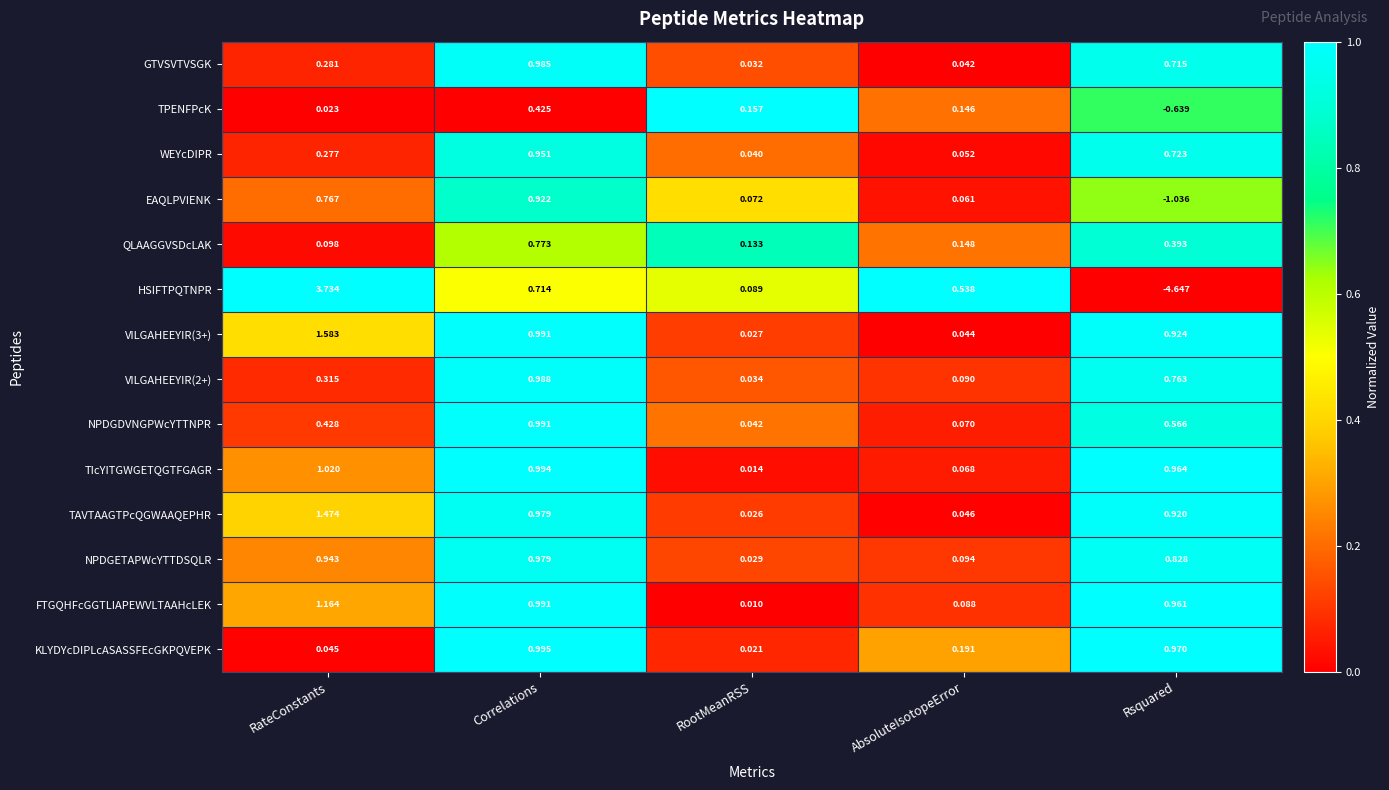

Where is NPDGDVNGPWcYTTNPR nearest to the value 0?

RootMeanRSS